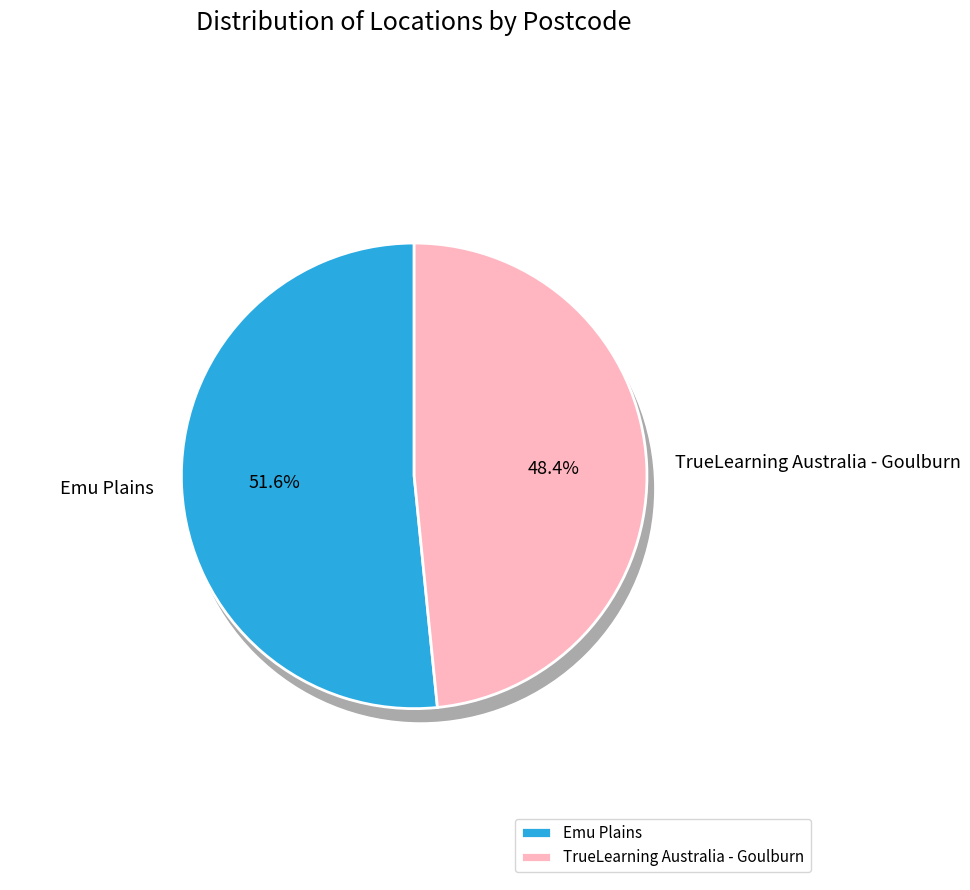

Which category has the biggest portion of the pie?

Emu Plains